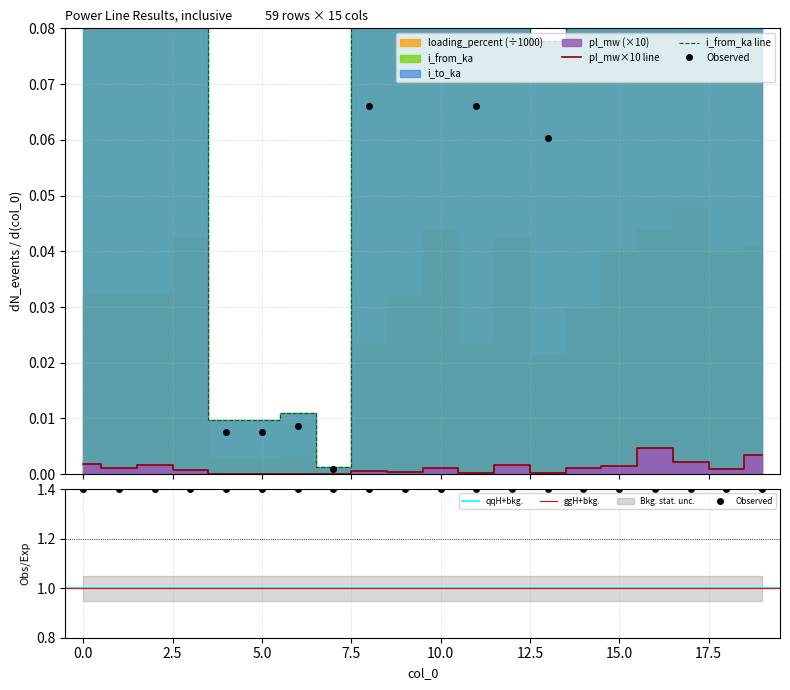

At how many categories does at least one series exceed 0?

20